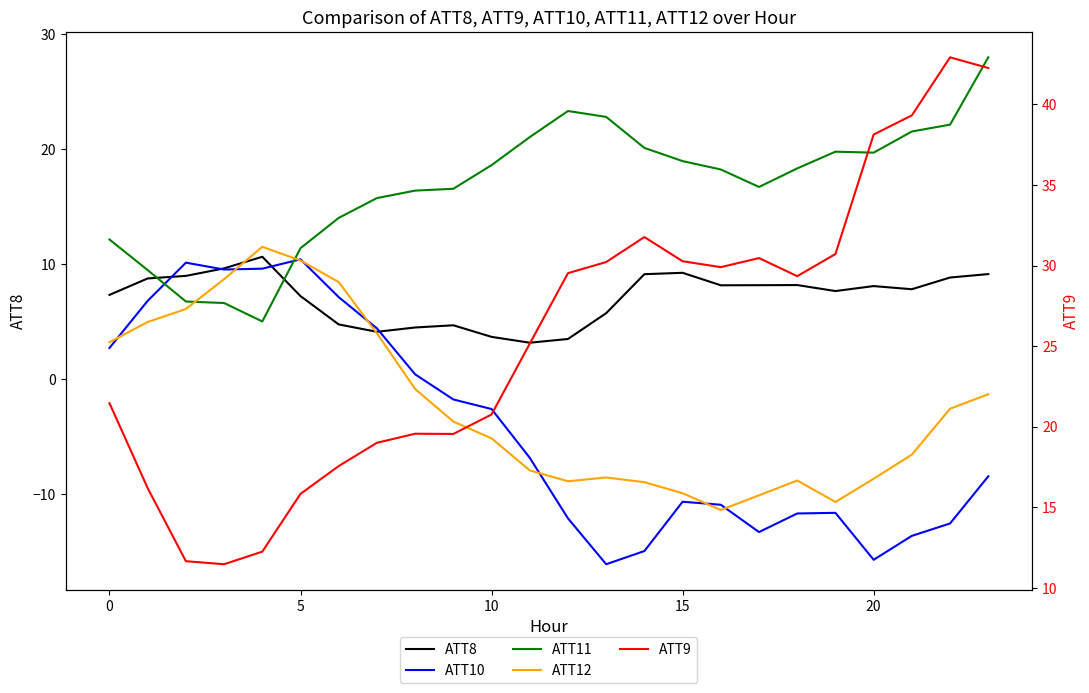

Read the ATT9 value at 22.

42.9